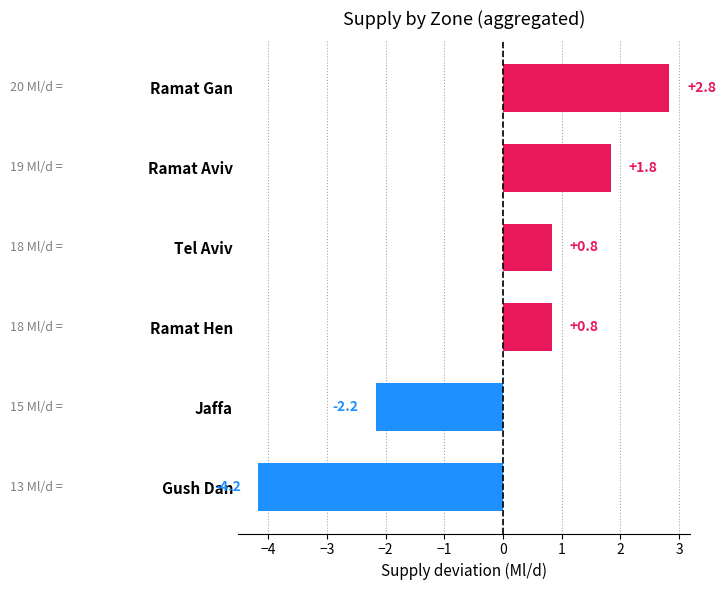

What is the maximum value shown in the chart?

2.8